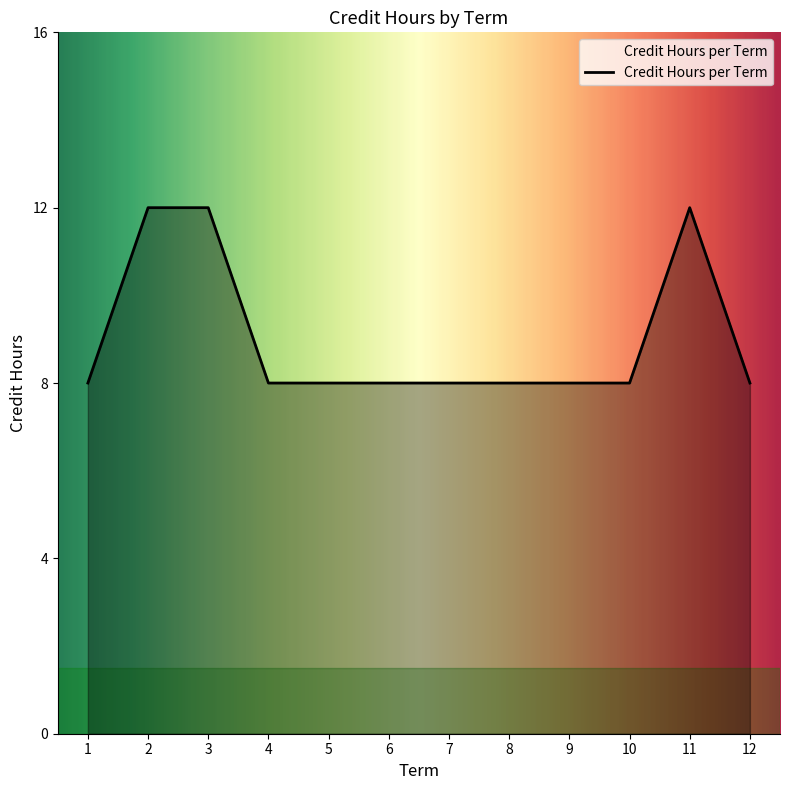

Approximately how many times larger is the value at 5 compared to 7?

1.0